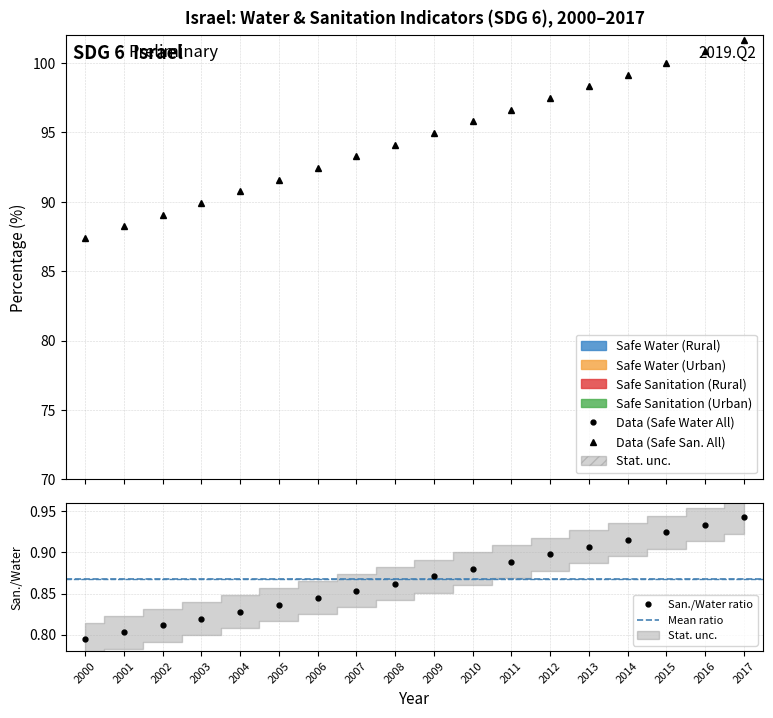

What is the difference between the second highest and second lowest values in the Safe Water (Rural) series?

0.5